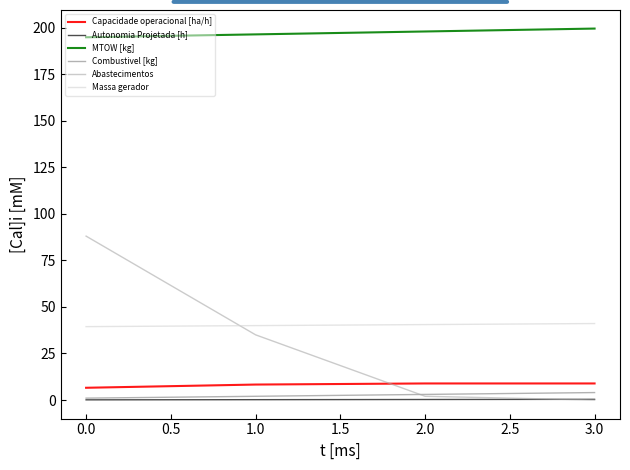

How many positive values does the Abastecimentos series have?

3